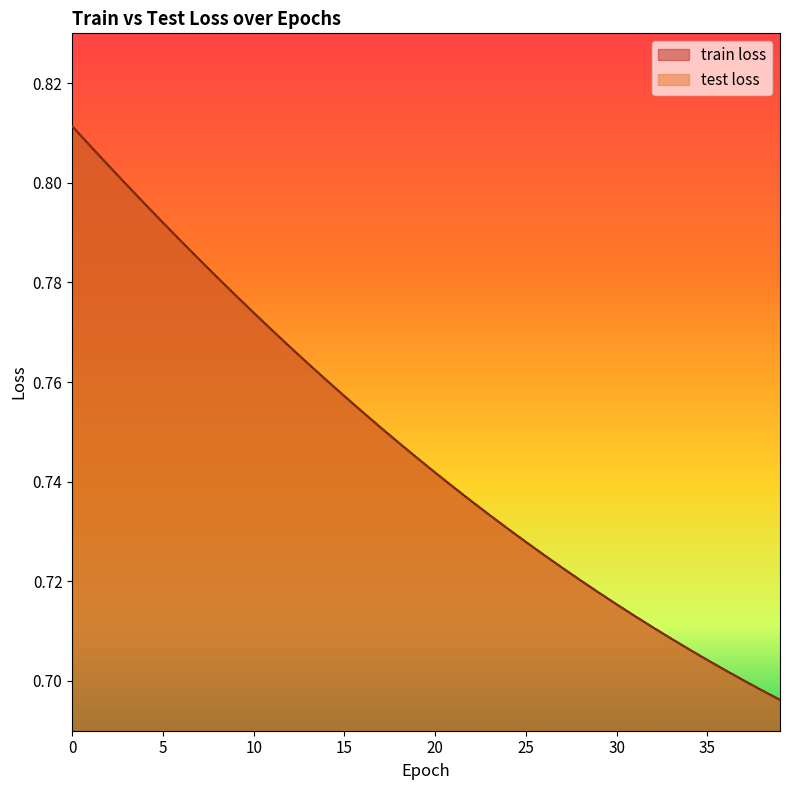

What is the value of the train loss point at the 5th from the left?

0.8